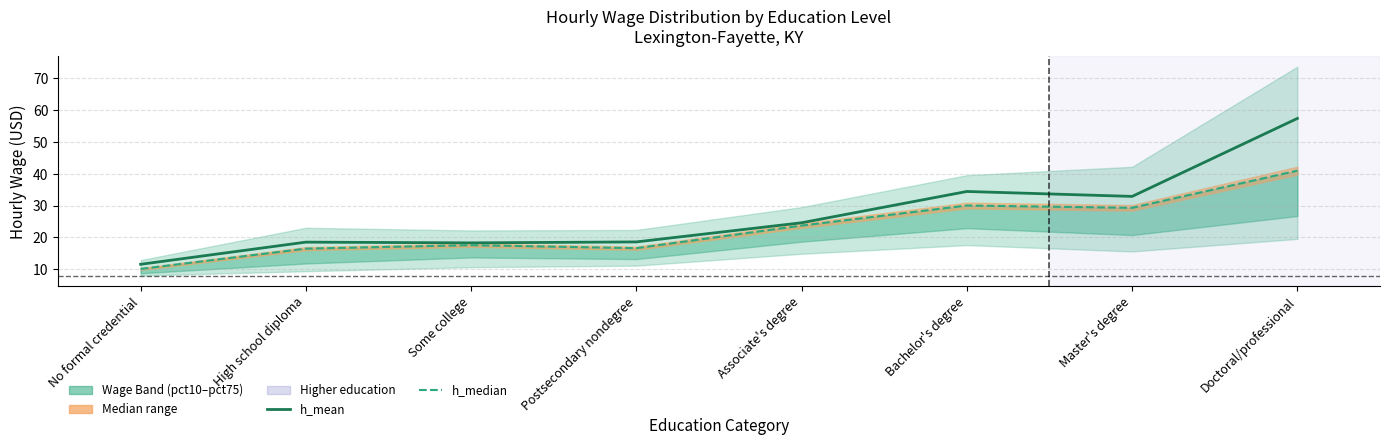

Read the h_median value at Some college.

17.6